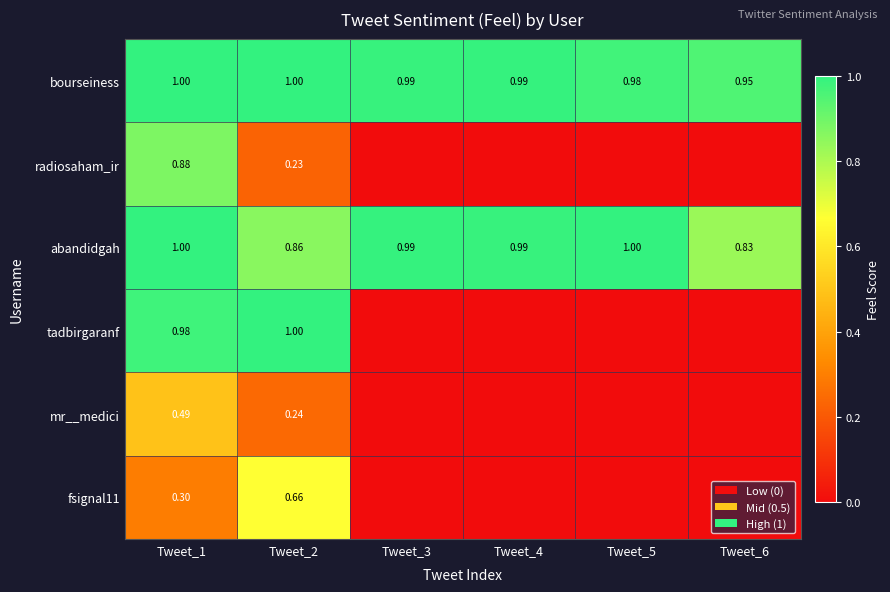

Between Tweet_4 and Tweet_6, which series saw the biggest shift?

abandidgah